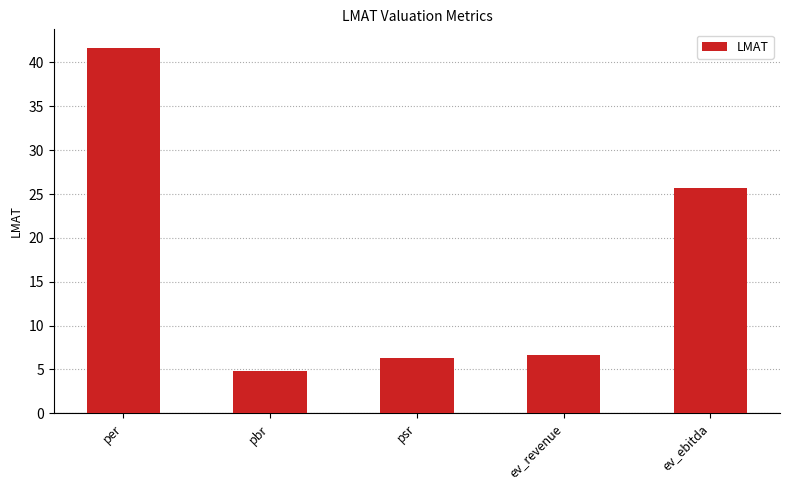

What is the smallest value displayed?

4.8